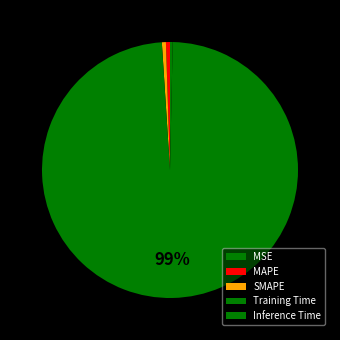

True or false: SMAPE accounts for 11% of the total.

False